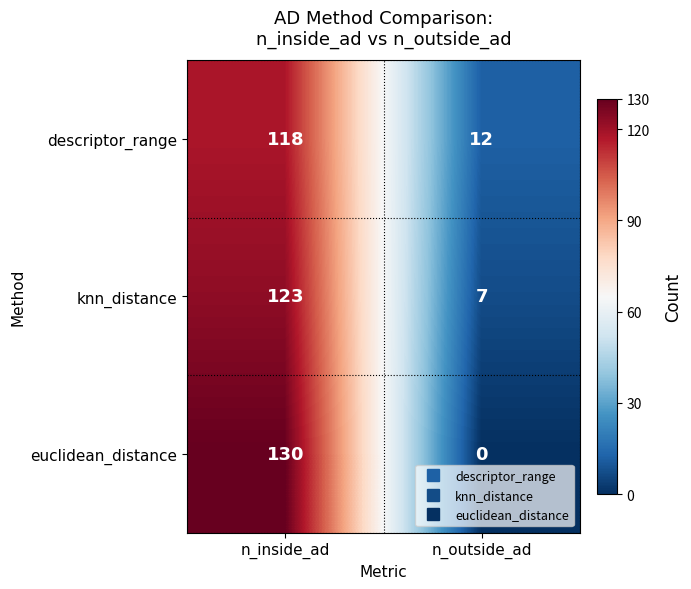

How many distinct data groups are displayed?

3